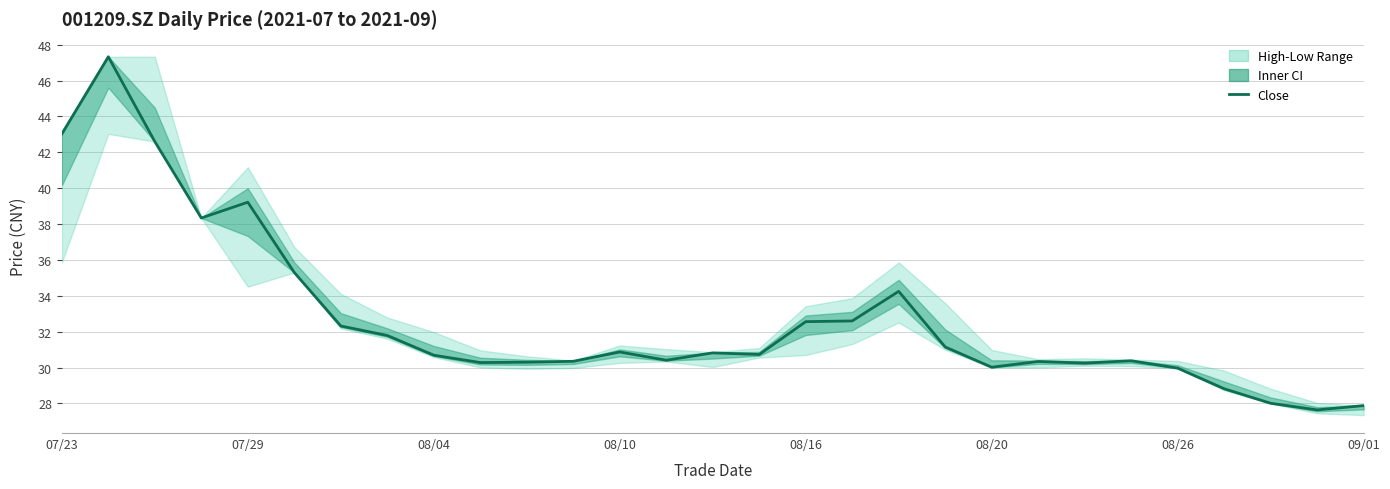

Is it true that the value at 08/04 is 48.7?

False